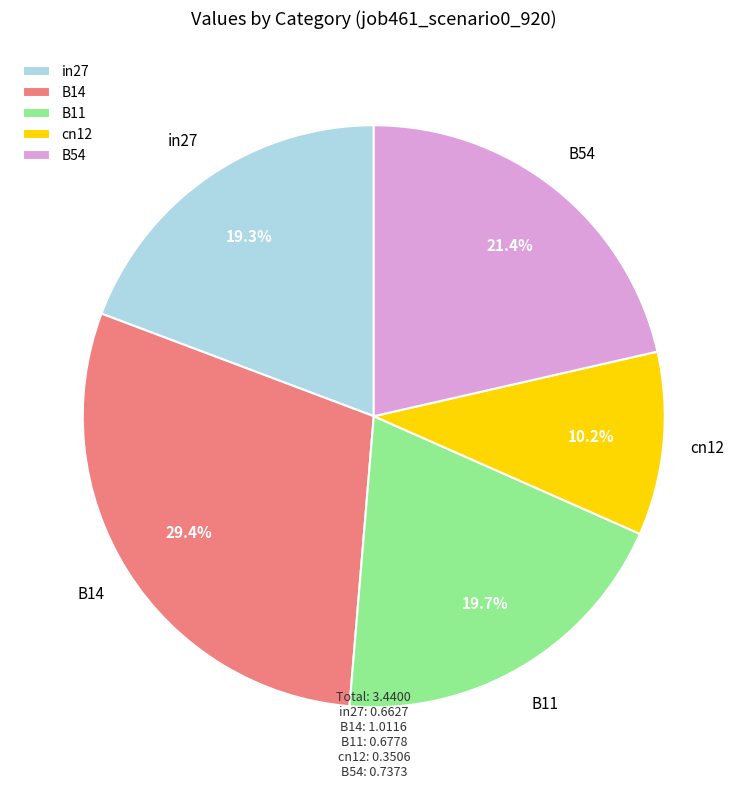

Is there a majority slice in this chart?

No